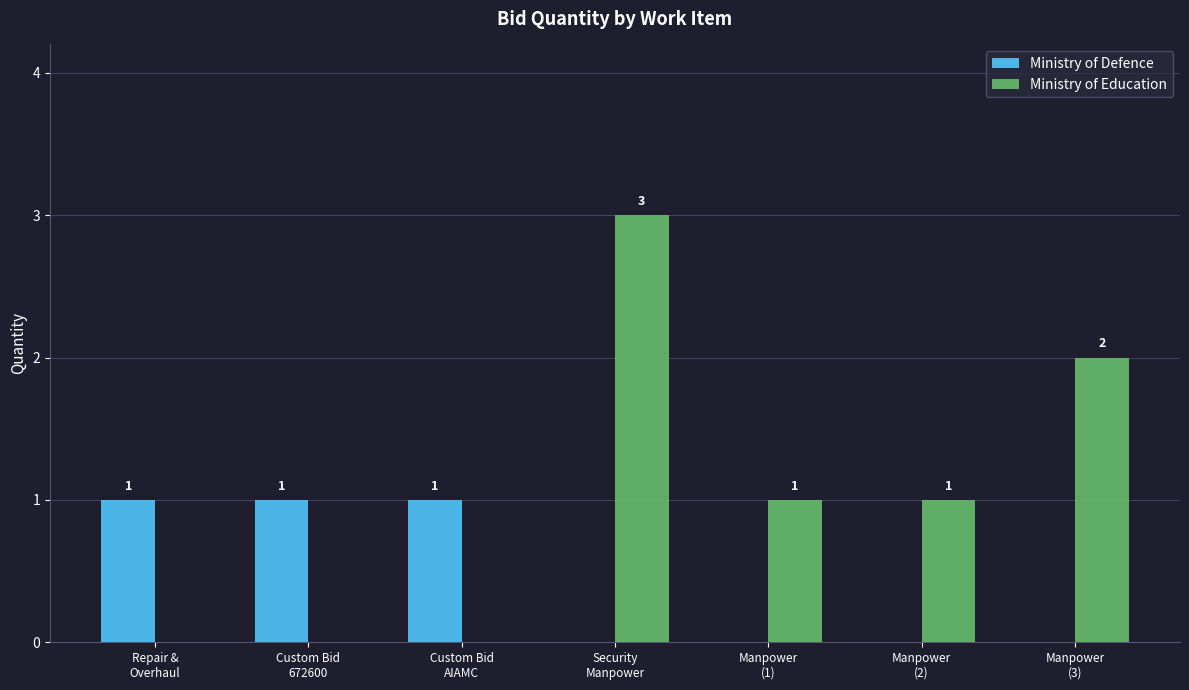

What are all the series names shown in the legend?

Ministry of Defence, Ministry of Education